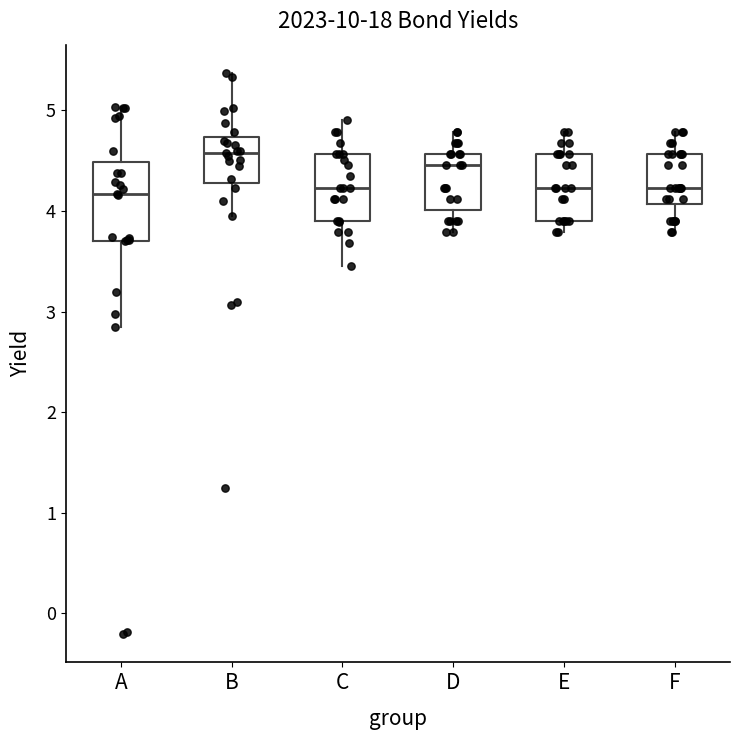

Where does the median line of the box for A sit on the y-axis? The values are not printed on the chart, so give them approximately, as read against the axis.

4.2